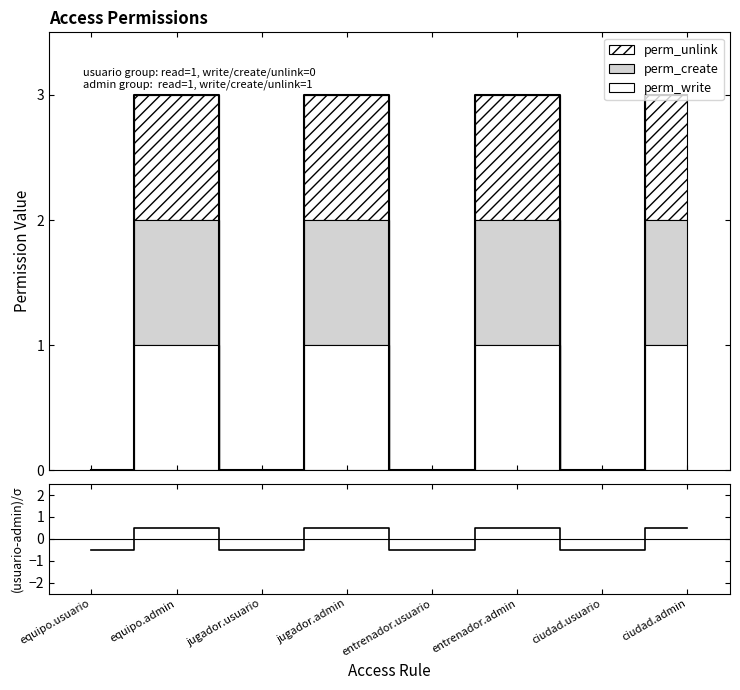

Reading left to right, extract all data points from this chart.

equipo.usuario=-0.5	equipo.admin=0.5	jugador.usuario=-0.5	jugador.admin=0.5	entrenador.usuario=-0.5	entrenador.admin=0.5	ciudad.usuario=-0.5	ciudad.admin=0.5